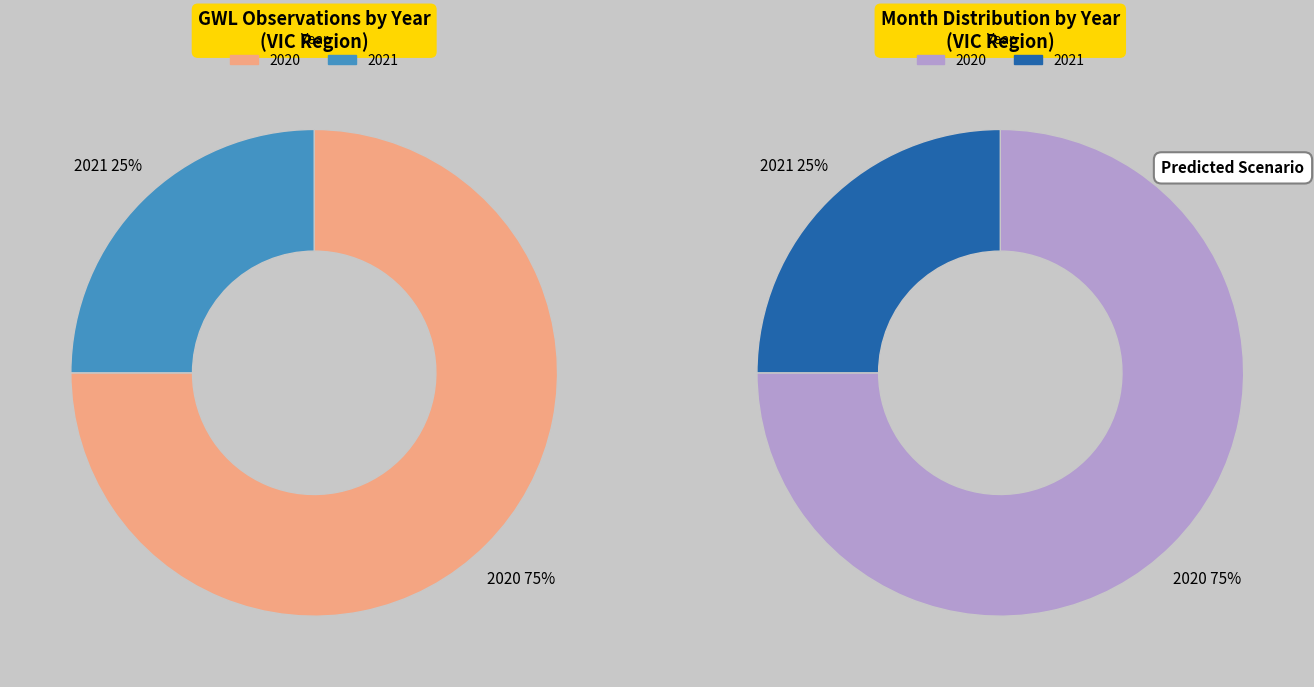

To the nearest percent, what percentage of the pie is 2021?

25%